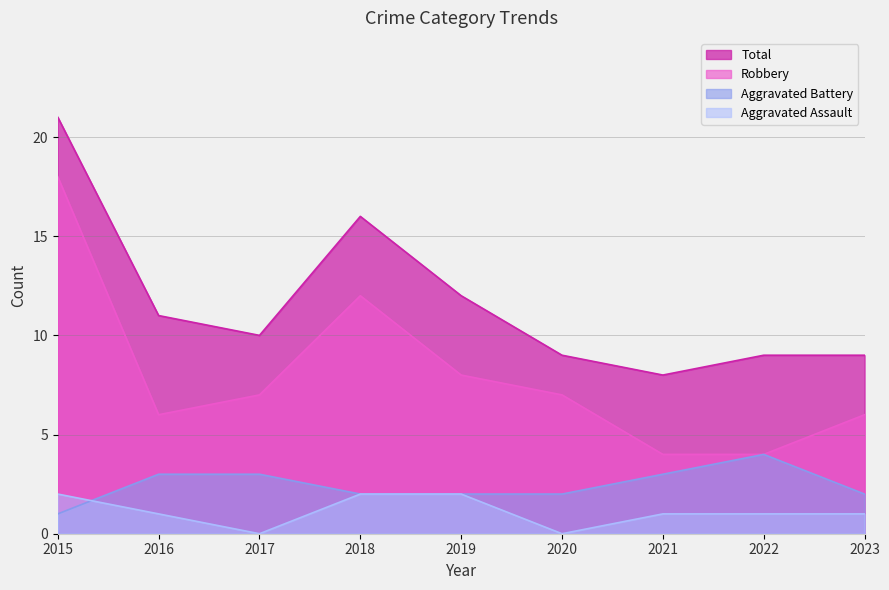

True or false: Robbery and Aggravated Battery cross at least once.

False